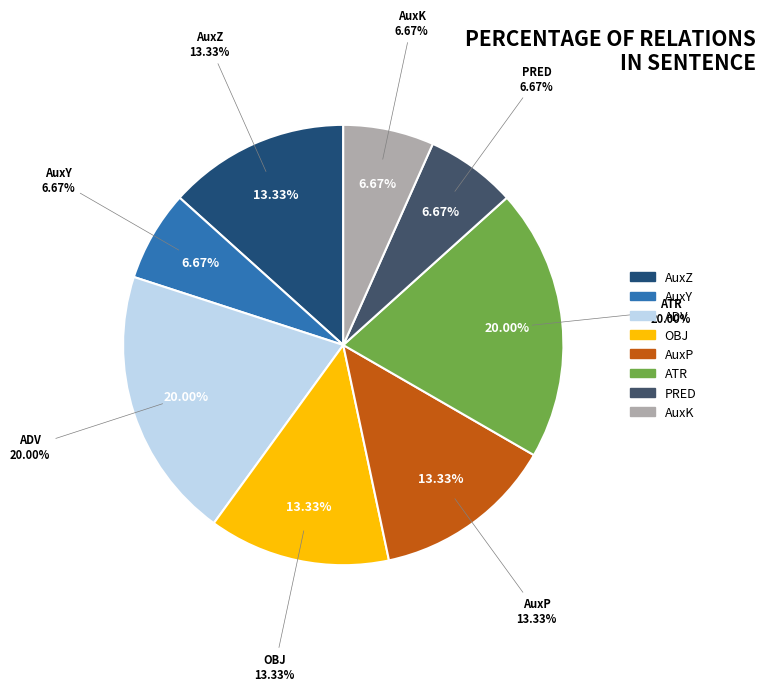

Which slice is the largest?

ADV